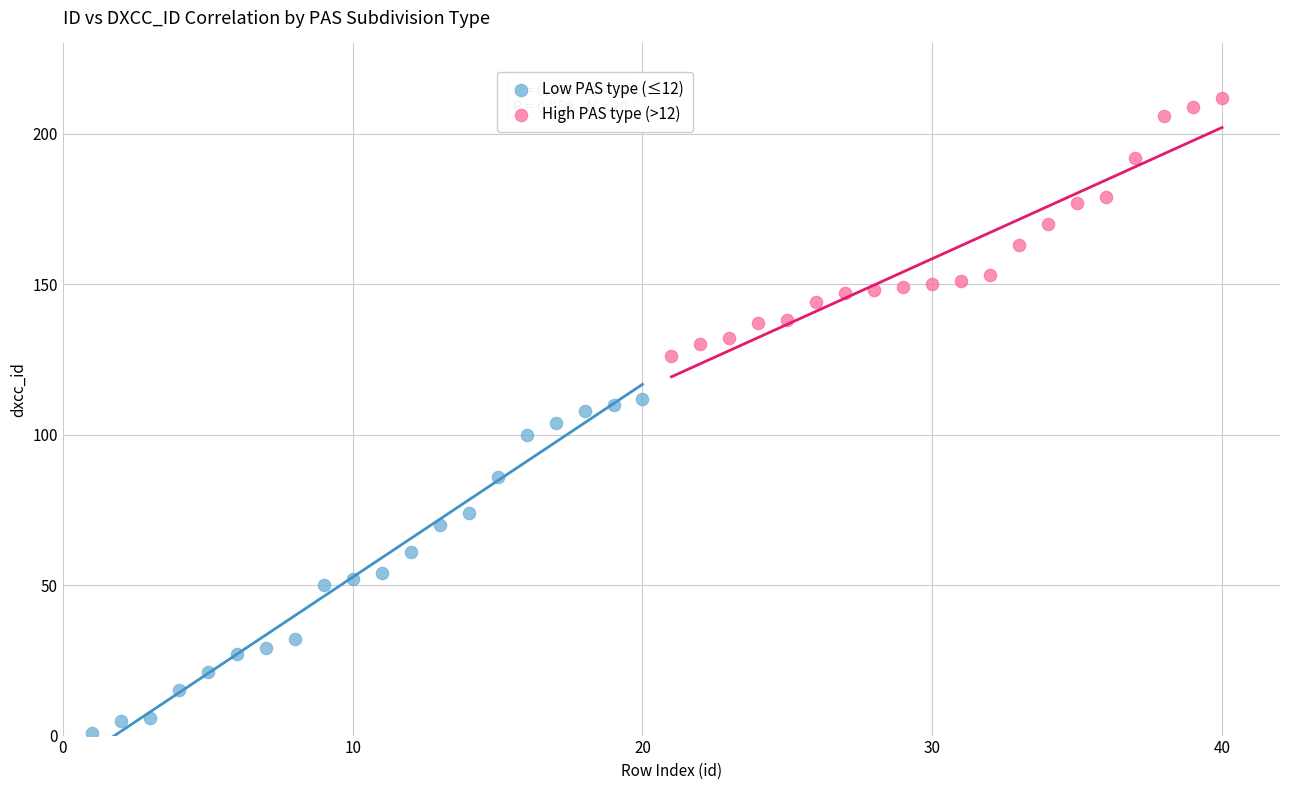

What are all the series names shown in the legend?

Low PAS type (≤12), High PAS type (>12)